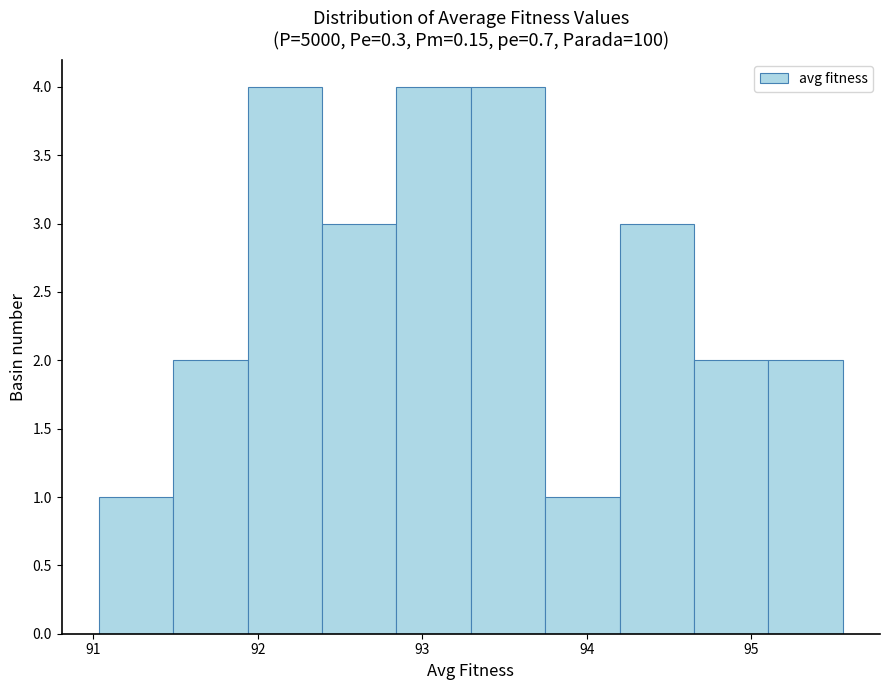

Reading left to right, list every bar in this chart as the range it spans on the x-axis followed by its height. Neither the bar edges nor the heights are printed on the chart, so give them approximately, as read against the axes.

91.0 to 91.5: 1
91.5 to 91.9: 2
91.9 to 92.4: 4
92.4 to 92.8: 3
92.8 to 93.3: 4
93.3 to 93.7: 4
93.7 to 94.2: 1
94.2 to 94.7: 3
94.7 to 95.1: 2
95.1 to 95.6: 2